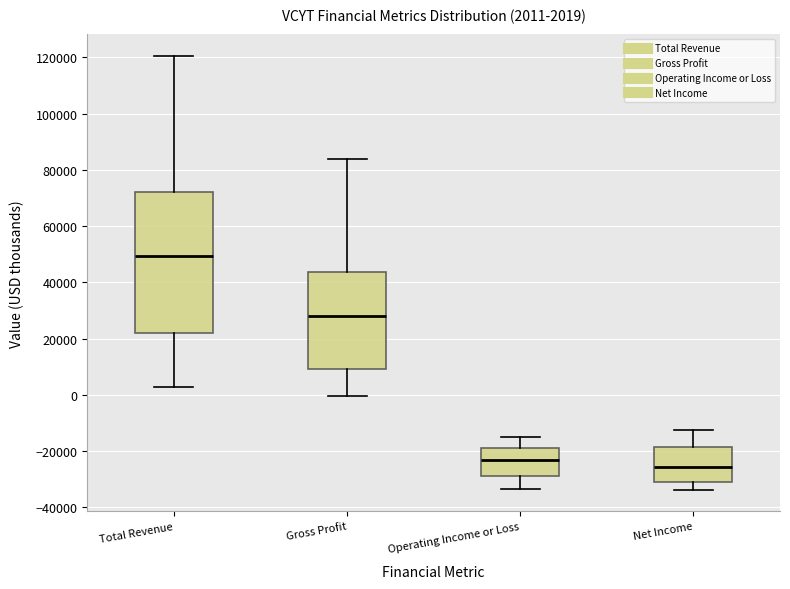

Comparing the boxes themselves (not the whiskers), which one is the tallest?

Total Revenue